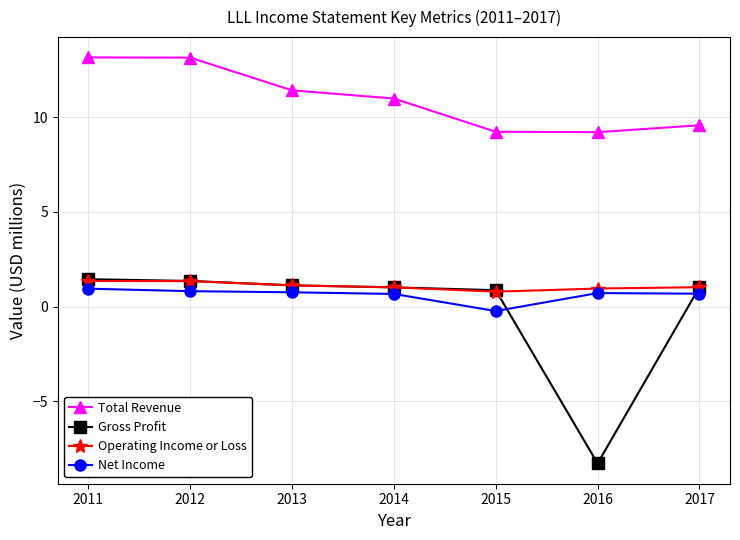

How many lines are shown in the chart?

4